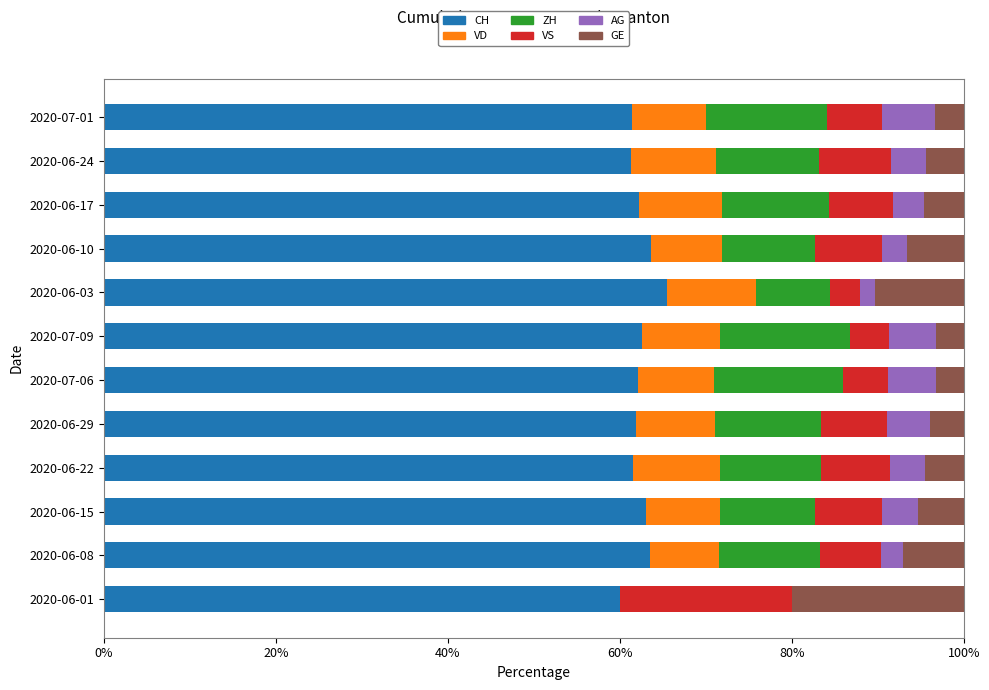

What is the highest value of the CH series?

65.5